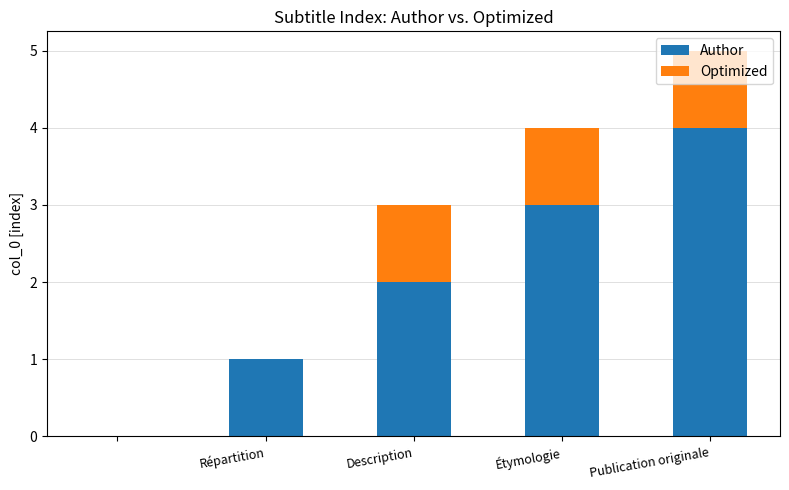

What is the sum of all Author values?

10